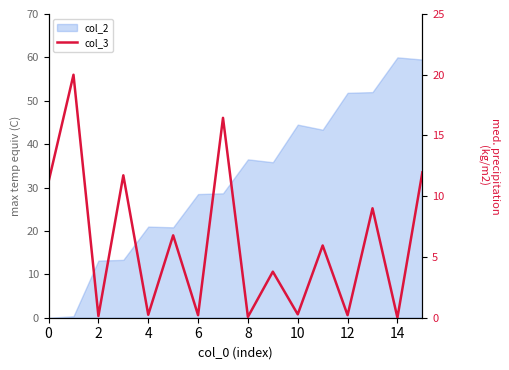

What is the label of the 1st point from the right?

15